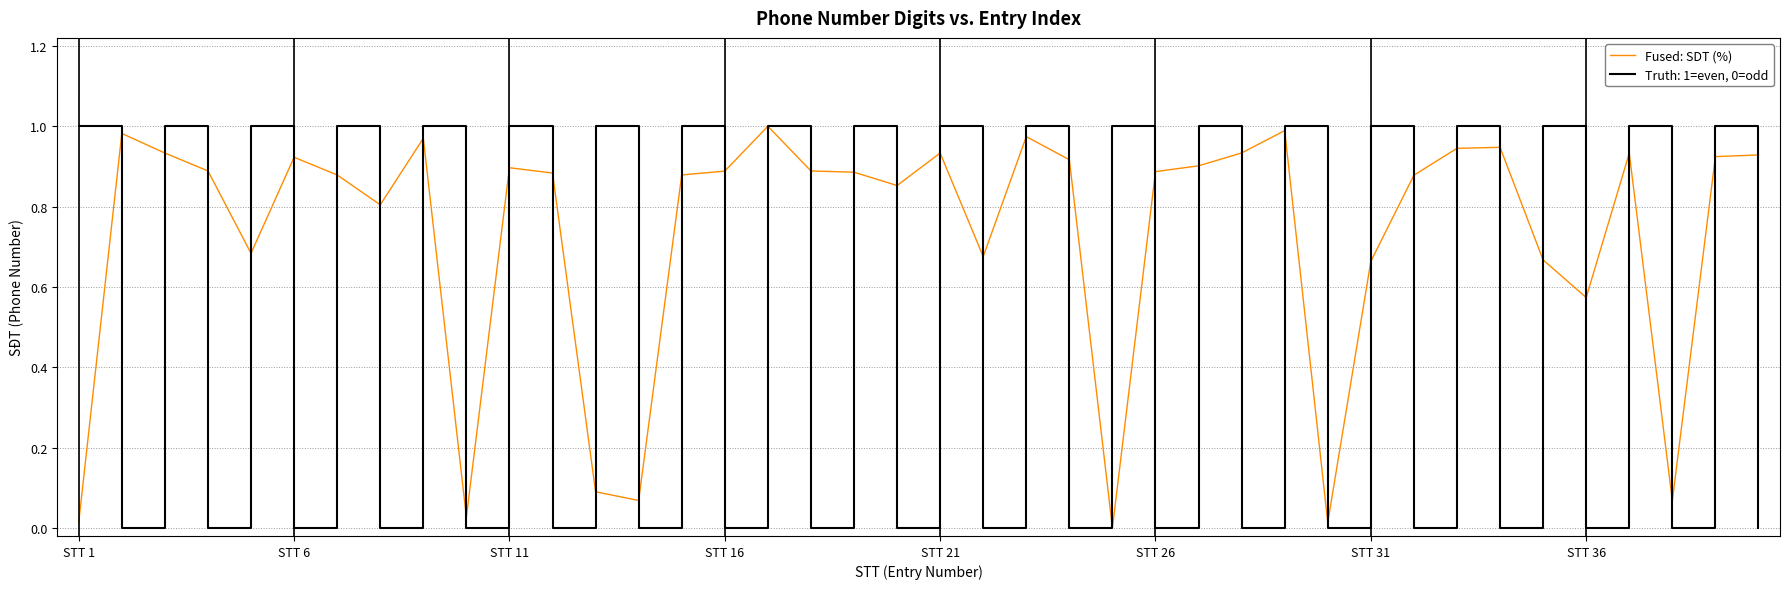

How many lines are shown in the chart?

2